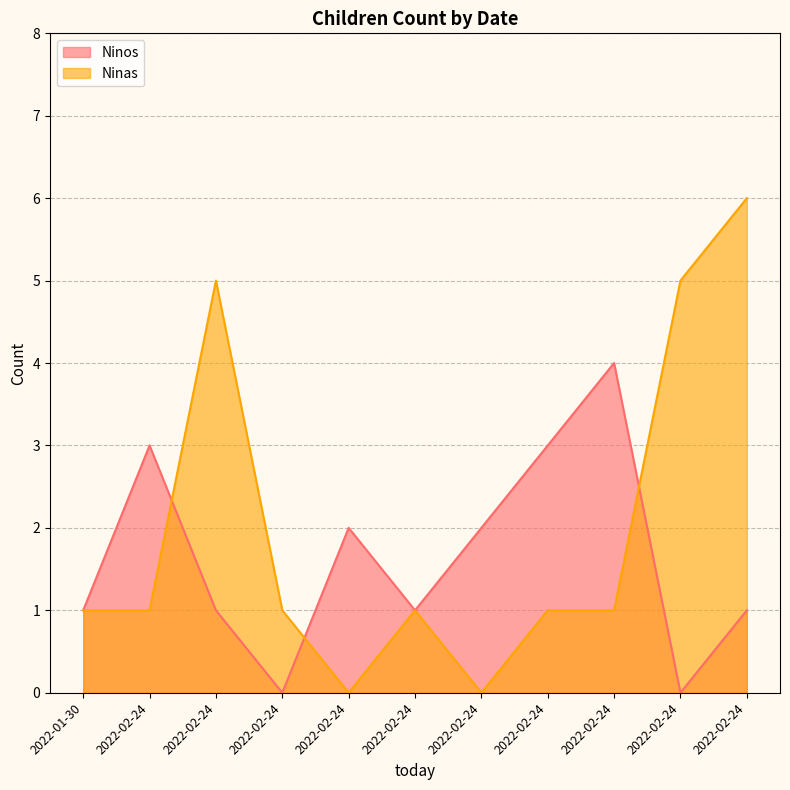

Which series has the widest spread of values?

Ninas